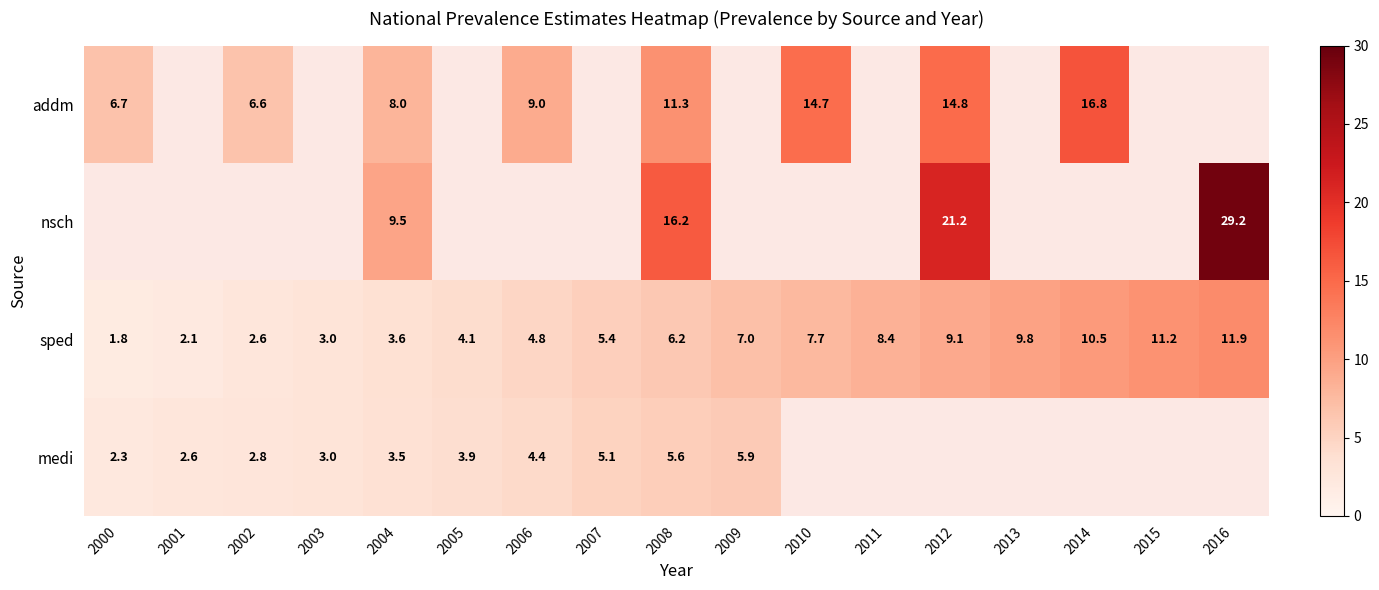

What is the average value of the sped series?

6.4